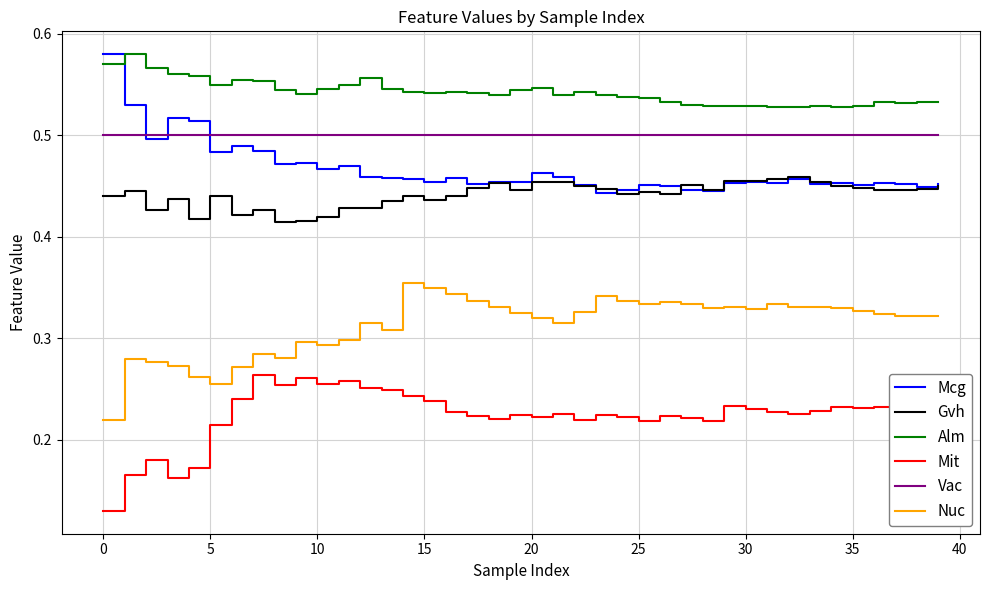

Which series has the largest total across all categories?

Alm